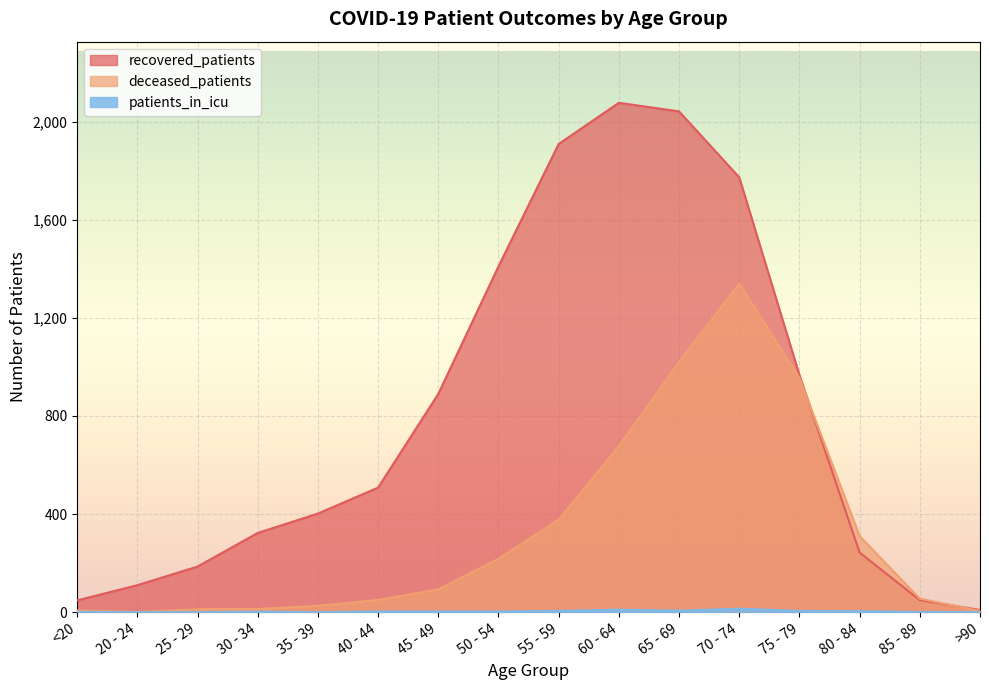

True or false: recovered_patients and deceased_patients intersect in this chart.

True